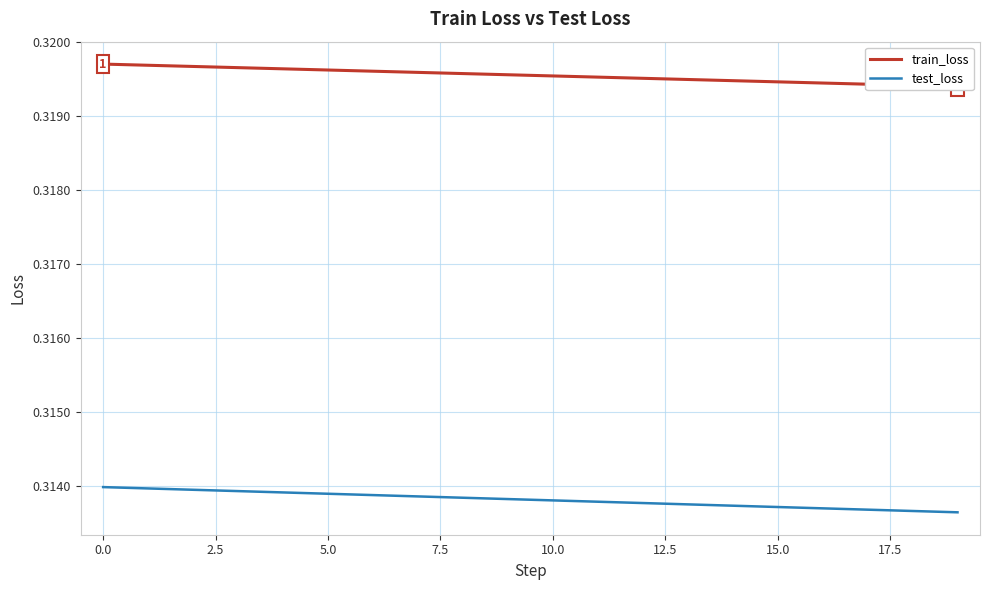

True or false: test_loss has a value of 0.3 at 18.

True